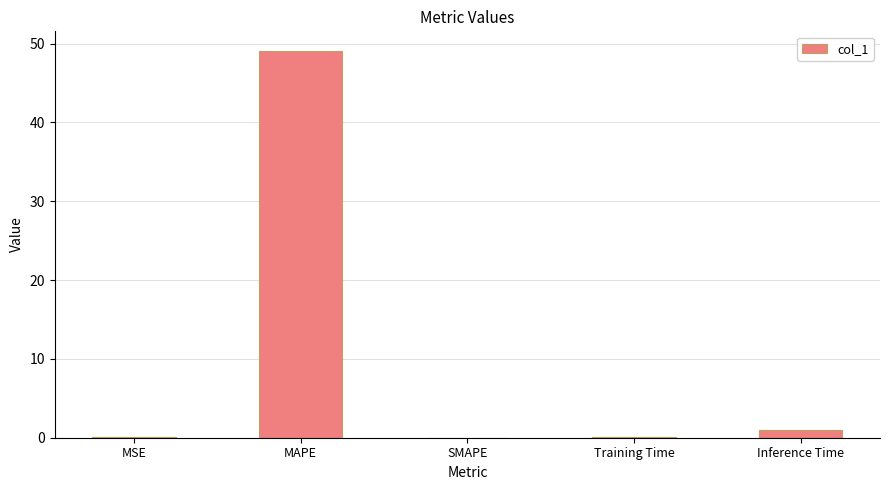

What is the approximate value at MAPE?

49.1